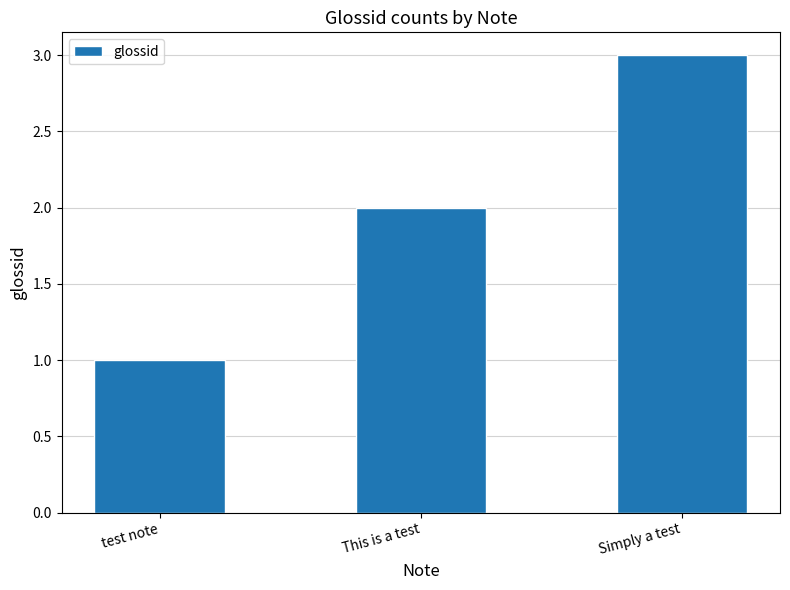

Count the values in the range 1 to 3.

3